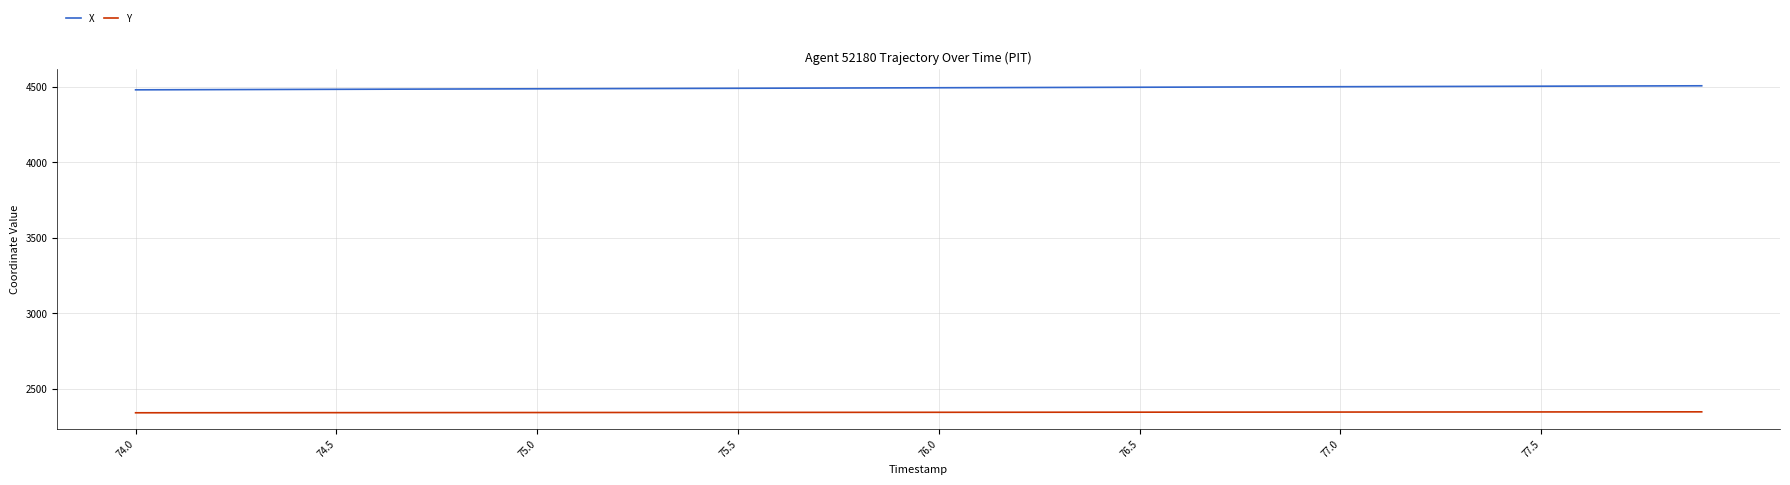

Which series has the largest range (max minus min)?

X